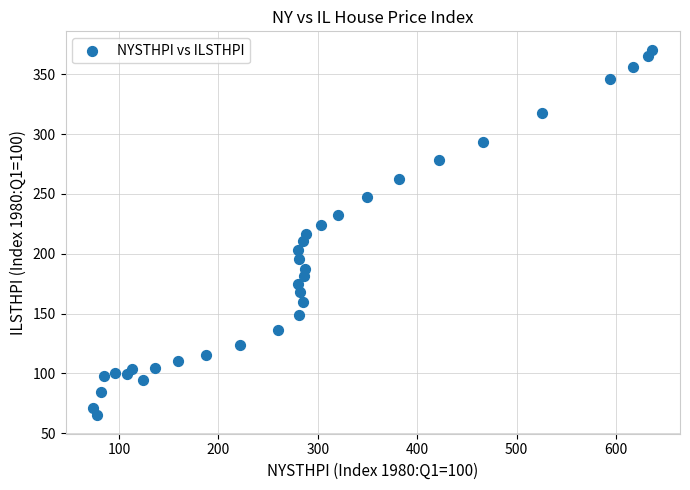

What is the range of Y values (max minus min)?

305.9